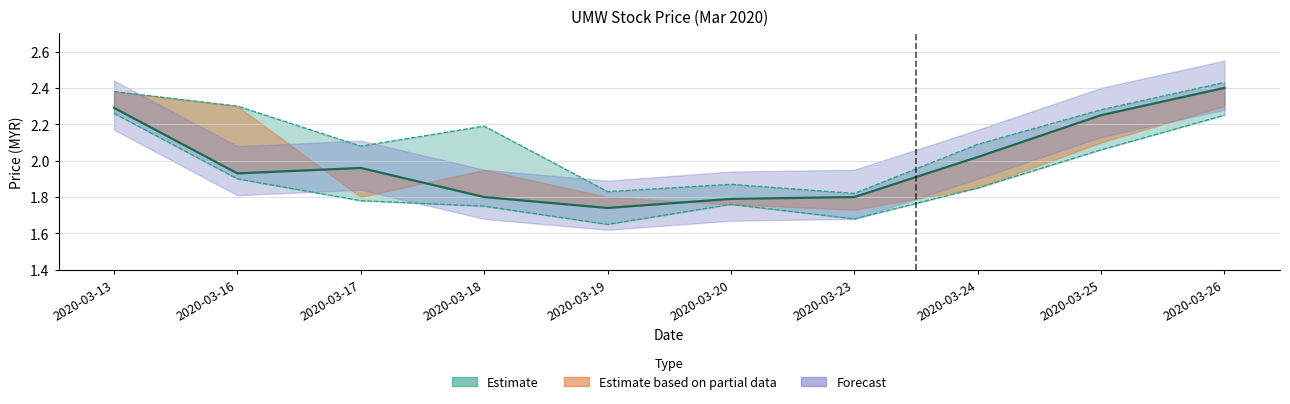

Where is the first local minimum for high?

2020-03-17